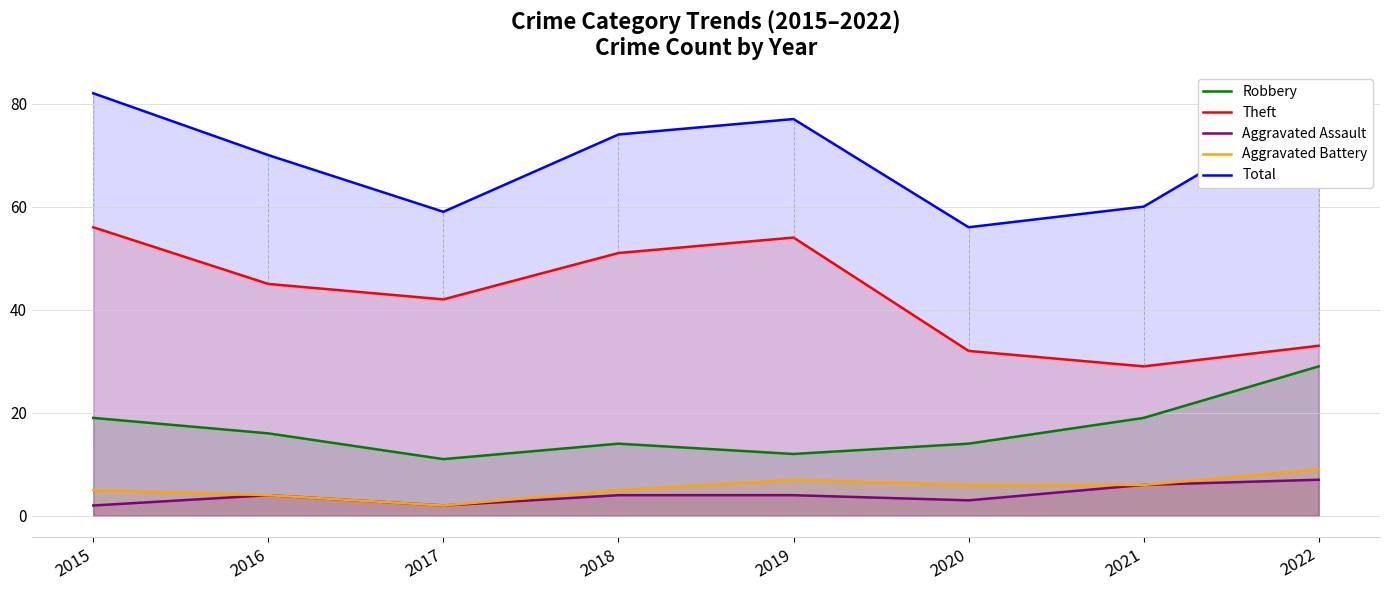

How many interior local valleys does the Aggravated Assault series have?

2